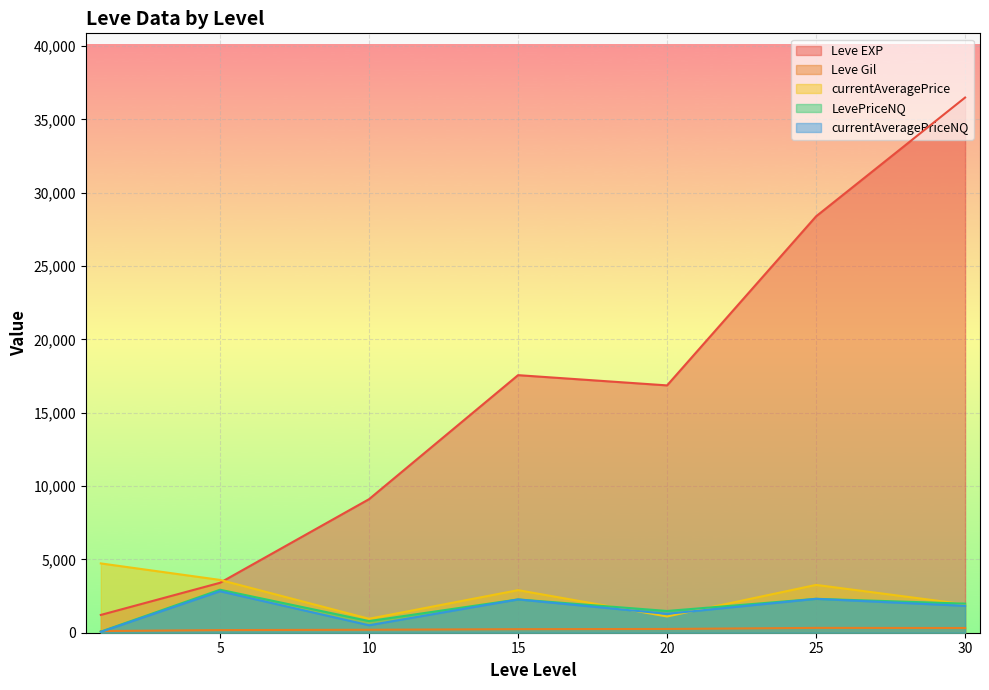

True or false: Leve Gil has a value of 379.0 at 25.

True